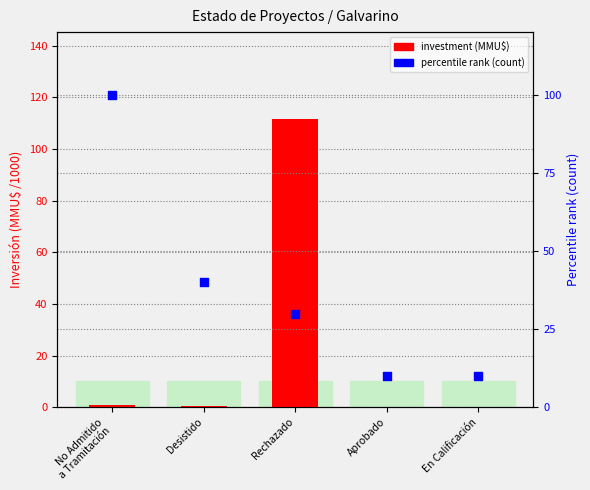

At how many categories does at least one series exceed 33?

3